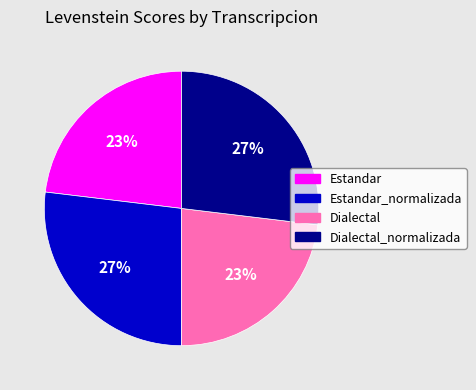

Is it true that Dialectal is 23% of the pie?

True